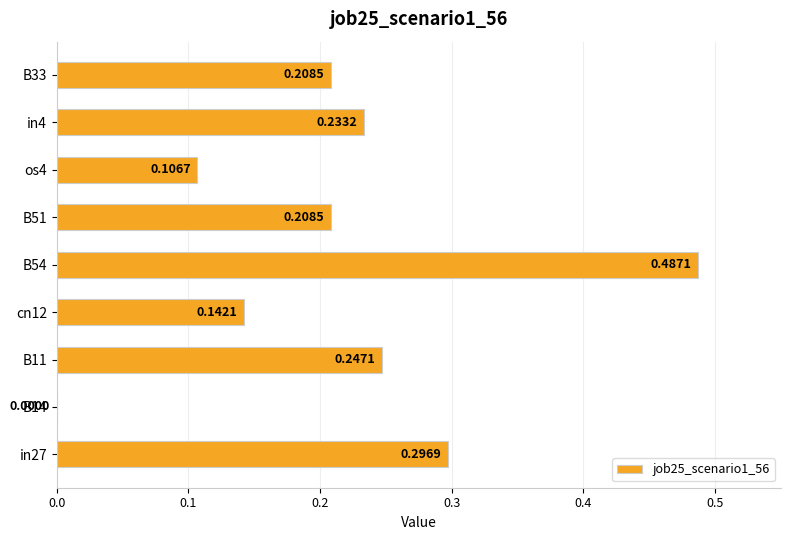

What is the sum of all values?

1.9